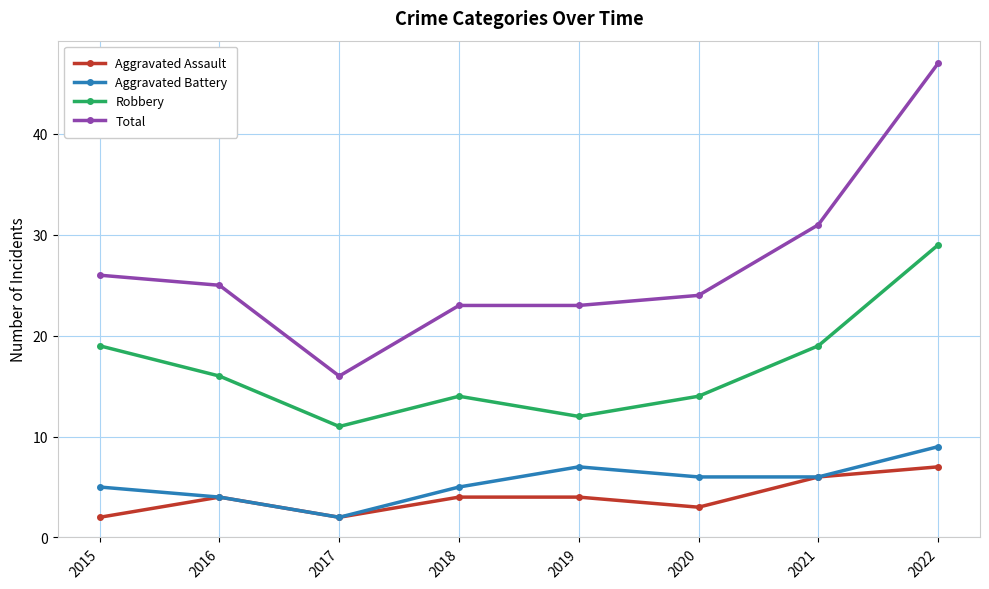

The Total series shows 16 at 2017. True or false?

True